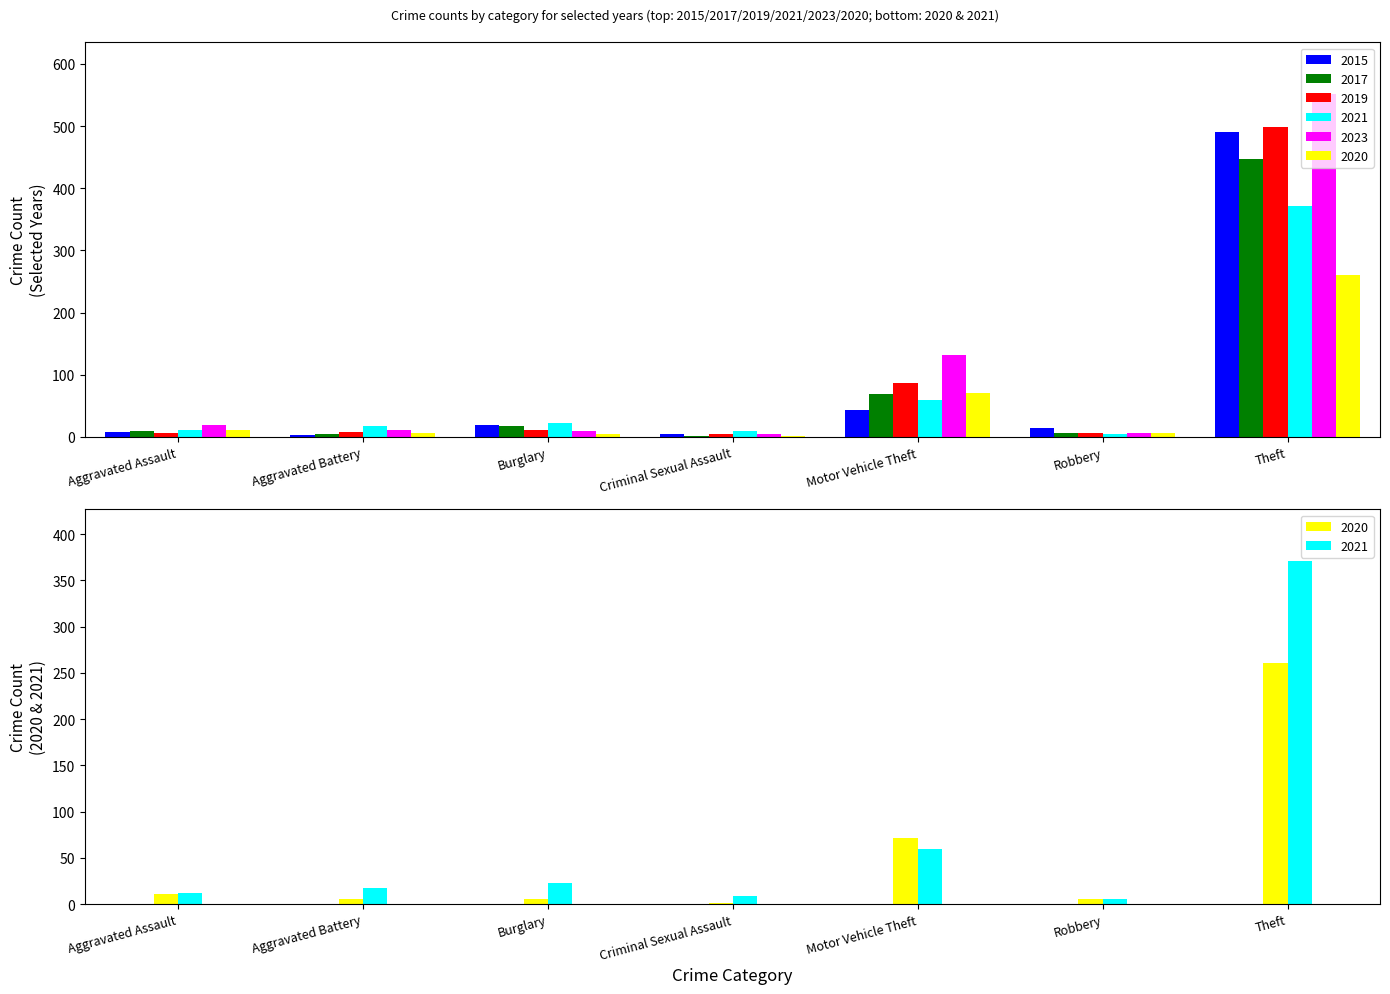

Between Aggravated Assault and Robbery, which series saw the biggest shift?

2023